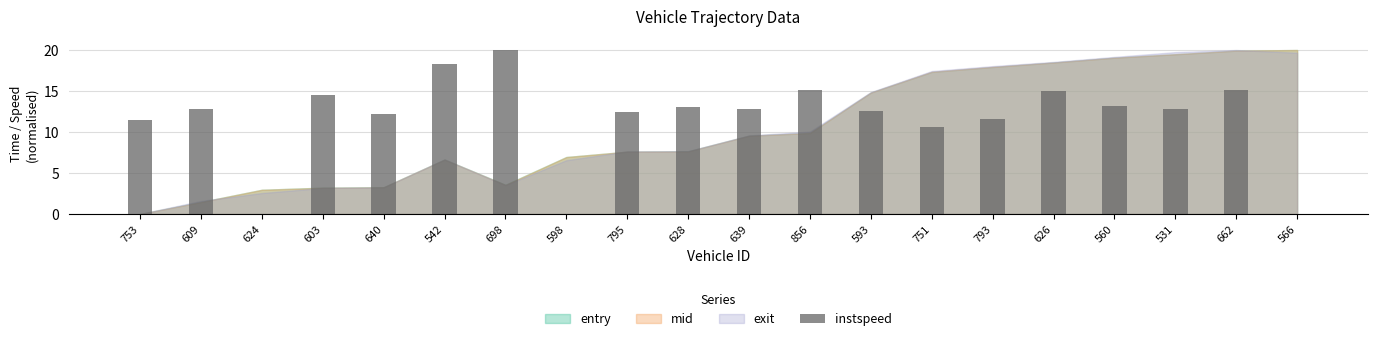

What is the difference between the values at 593 and 698?

7.4